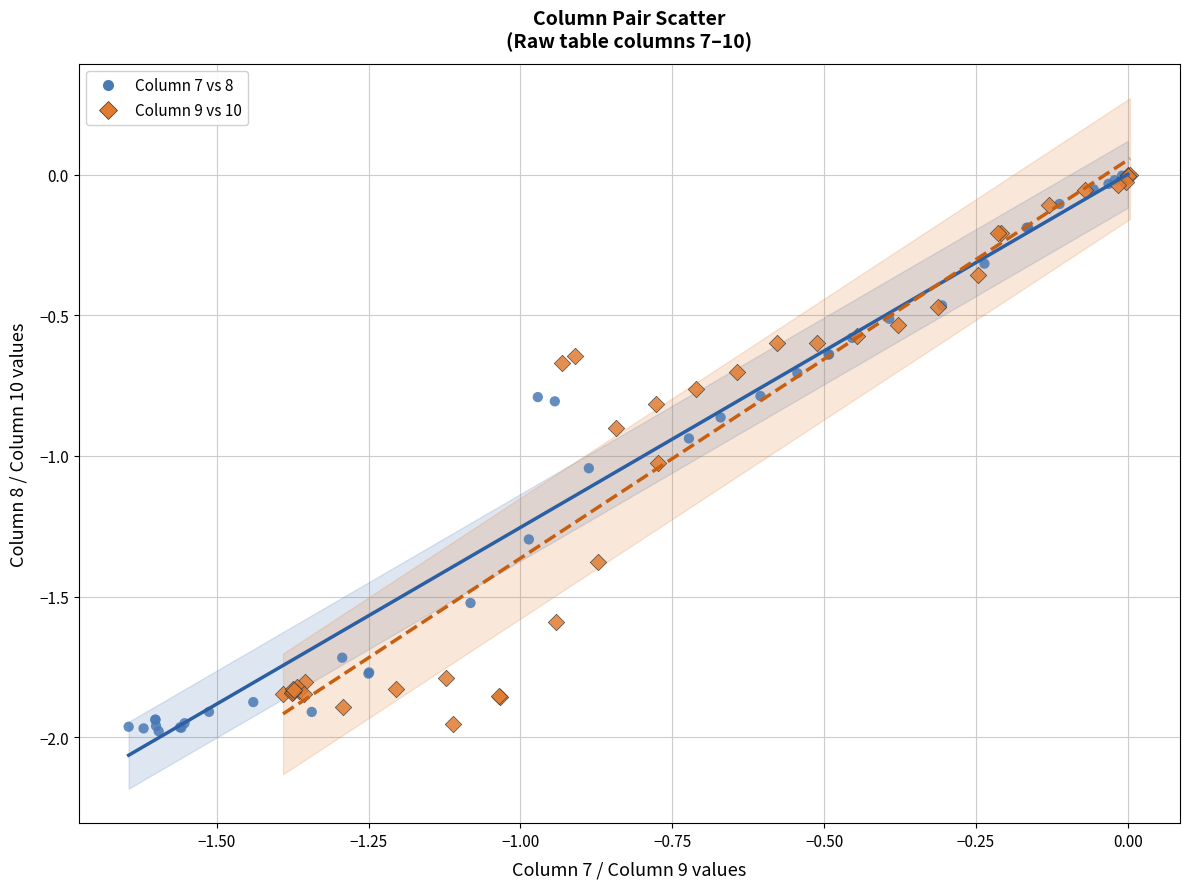

Which series has the widest spread of Y values?

Column 7 vs 8